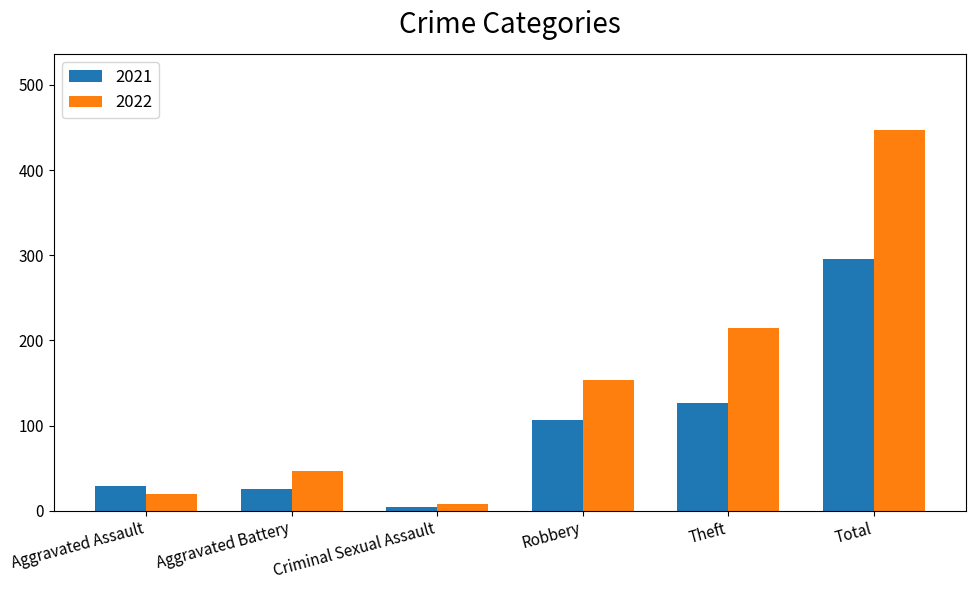

What is the difference between the maximum and minimum values in the 2022 series?

439